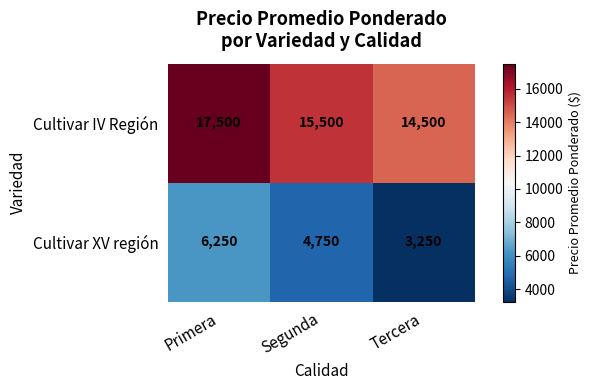

Count the Cultivar IV Región values in the range 14500 to 17500.

3